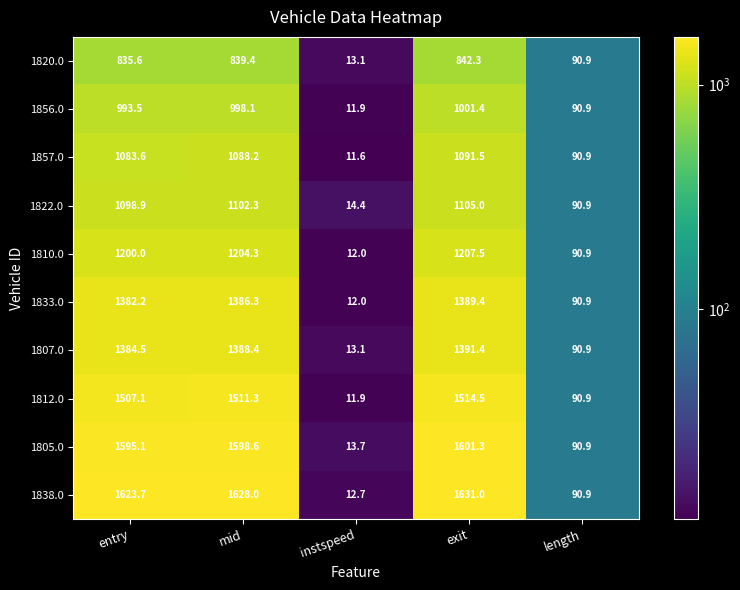

Count the number of data series in this chart.

10